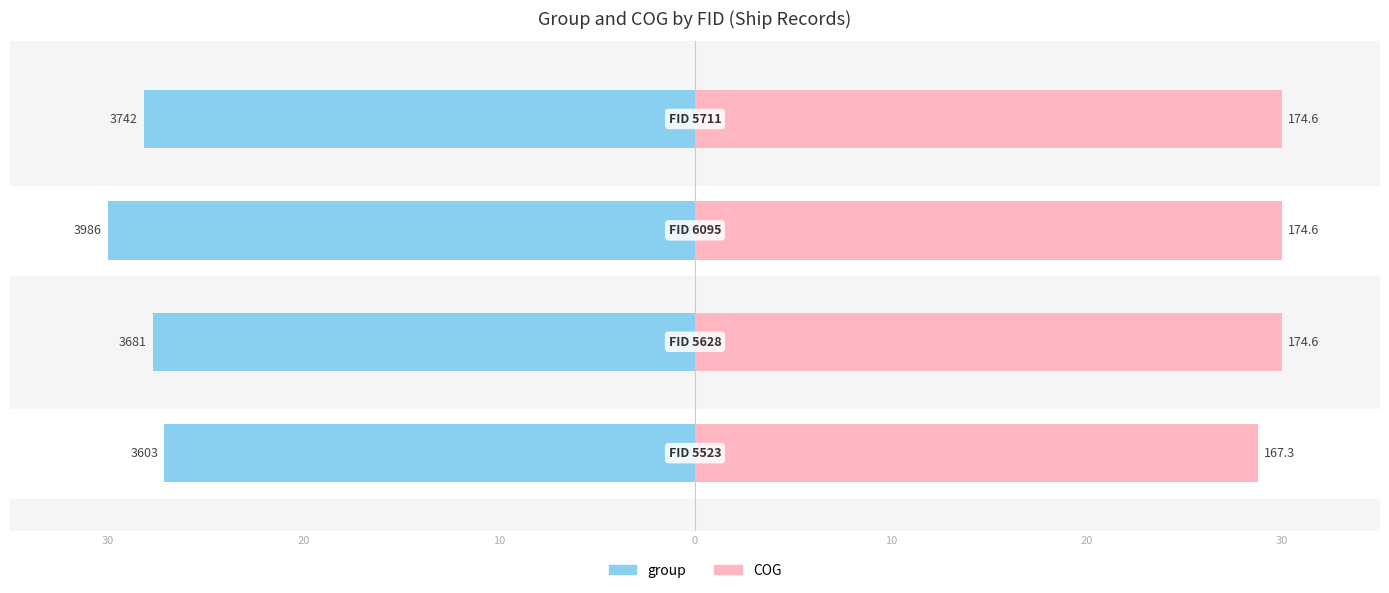

How many groups of bars are there?

4